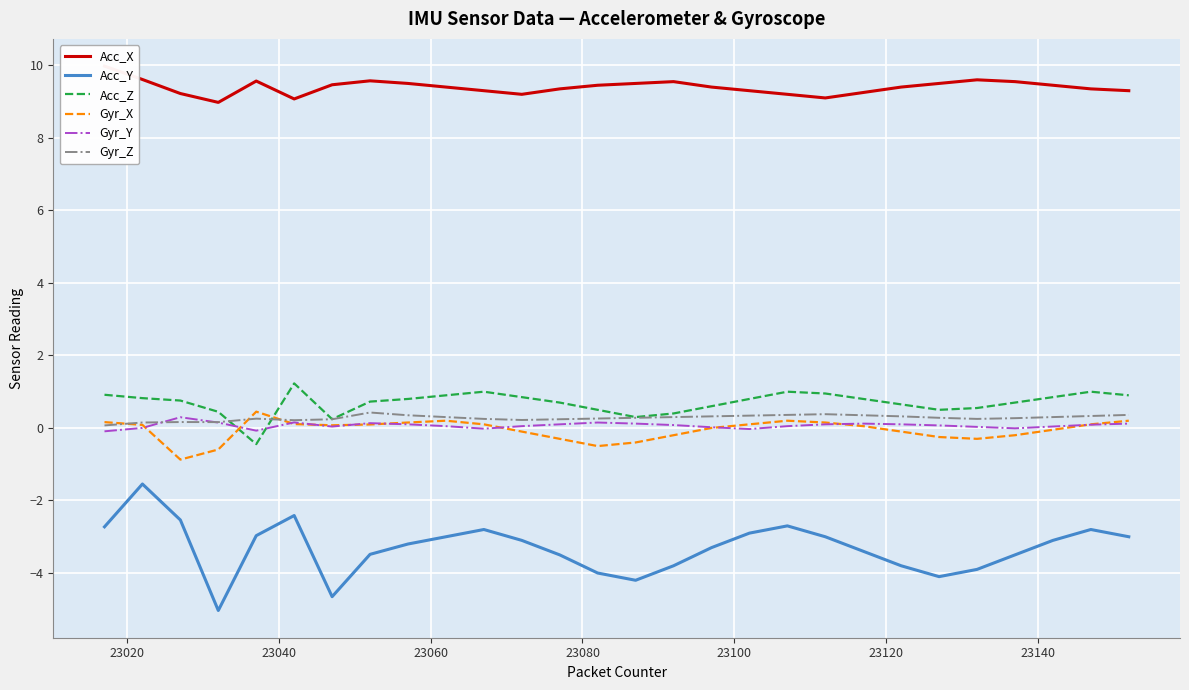

What is the minimum value for Acc_Y?

-5.0